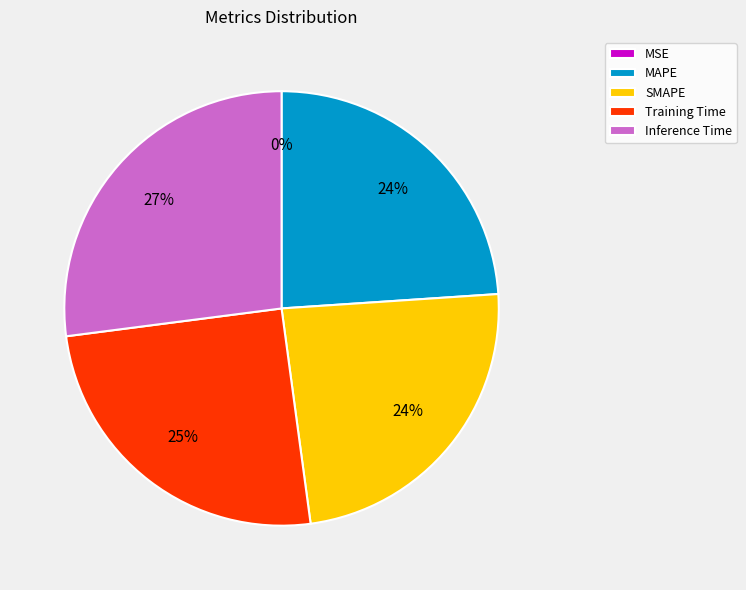

Which category has the biggest portion of the pie?

Inference Time